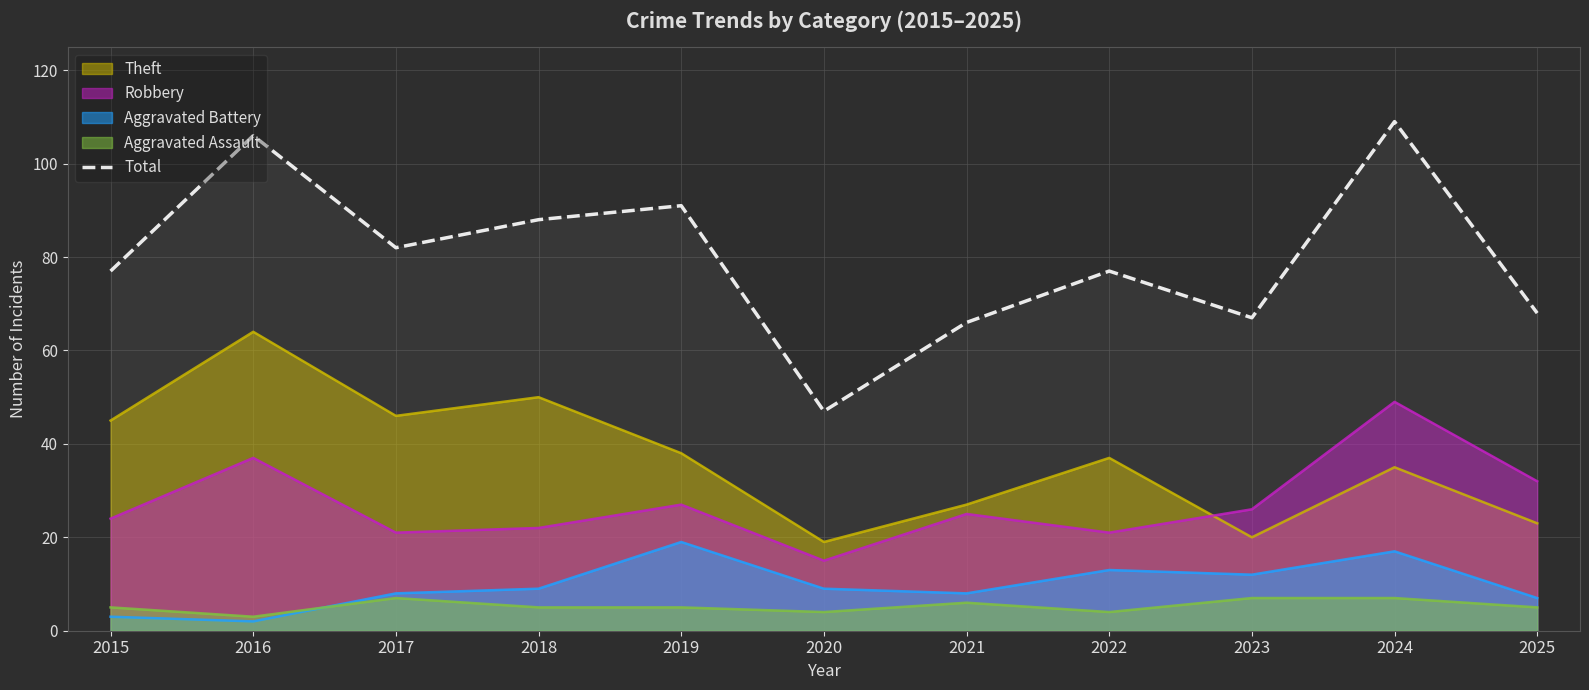

How many lines are shown in the chart?

5